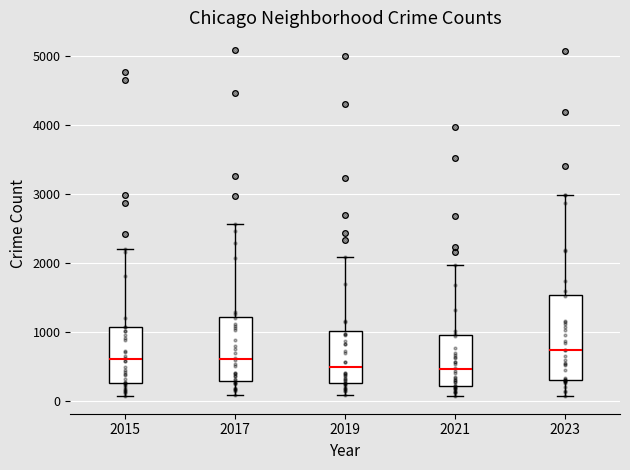

Reading left to right, transcribe this box plot: for each box, give where its median line is, the range the box spans, and where its two whiskers end, as read against the y-axis. The values are not printed on the chart, so give them approximately, as read against the axis.

2015: median 600, box 300 to 1100, whiskers 100 to 2200
2017: median 600, box 300 to 1200, whiskers 100 to 2600
2019: median 500, box 300 to 1000, whiskers 100 to 2100
2021: median 500, box 200 to 900, whiskers 100 to 2000
2023: median 700, box 300 to 1500, whiskers 100 to 3000